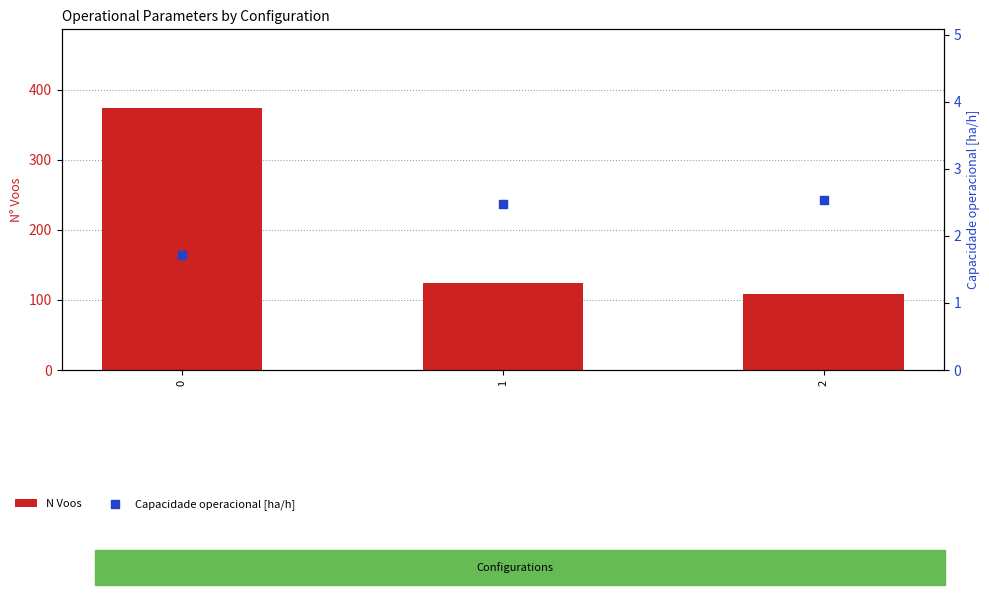

Which series contains the highest Y value?

N Voos